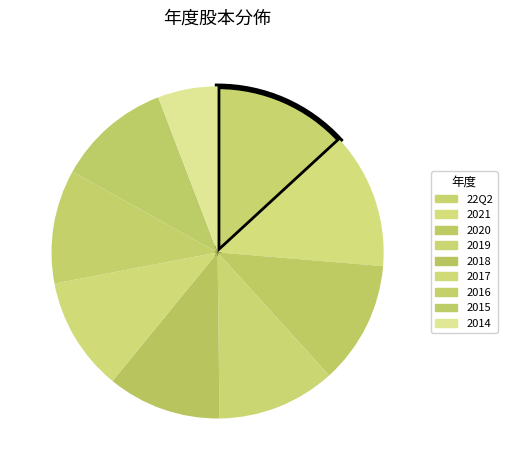

Count the number of slices in the pie.

9